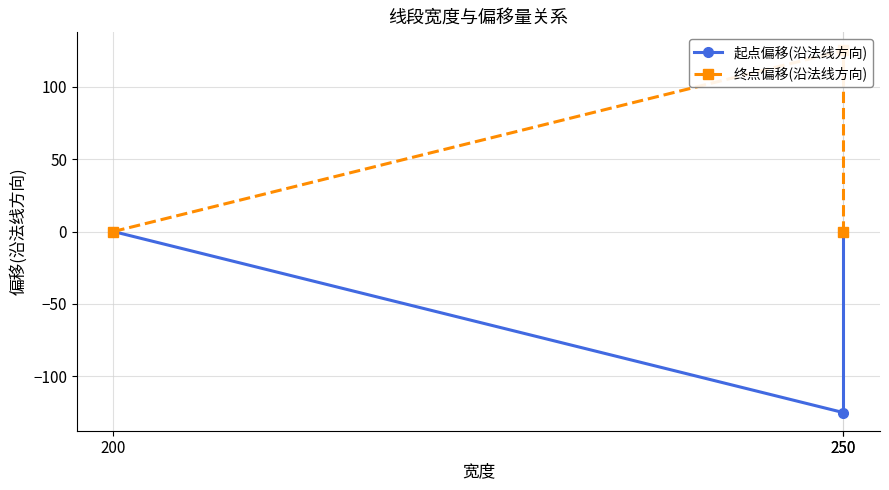

At how many categories does at least one series exceed 5?

1